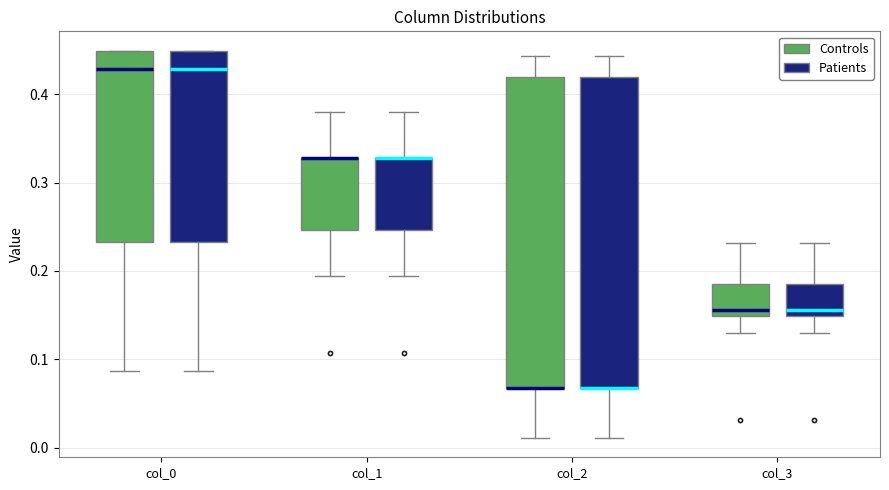

Reading left to right, transcribe this box plot: for each box, give where its median line is, the range the box spans, and where its two whiskers end, as read against the y-axis. The values are not printed on the chart, so give them approximately, as read against the axis.

col_0 (Controls): median 0.43, box 0.23 to 0.45, whiskers 0.09 to 0.45
col_0 (Patients): median 0.43, box 0.23 to 0.45, whiskers 0.09 to 0.45
col_1 (Controls): median 0.33 (drawn on the box's upper edge), box 0.25 to 0.33, whiskers 0.19 to 0.38
col_1 (Patients): median 0.33 (drawn on the box's upper edge), box 0.25 to 0.33, whiskers 0.19 to 0.38
col_2 (Controls): median 0.07 (drawn on the box's lower edge), box 0.07 to 0.42, whiskers 0.01 to 0.44
col_2 (Patients): median 0.07 (drawn on the box's lower edge), box 0.07 to 0.42, whiskers 0.01 to 0.44
col_3 (Controls): median 0.16, box 0.15 to 0.19, whiskers 0.13 to 0.23
col_3 (Patients): median 0.16, box 0.15 to 0.19, whiskers 0.13 to 0.23